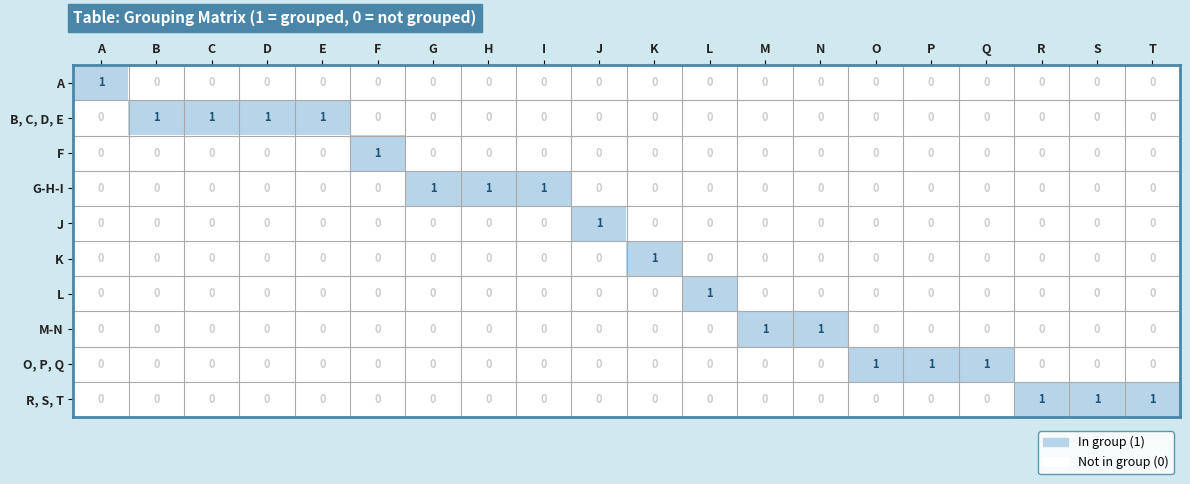

The value of F at A is 0. True or false?

True